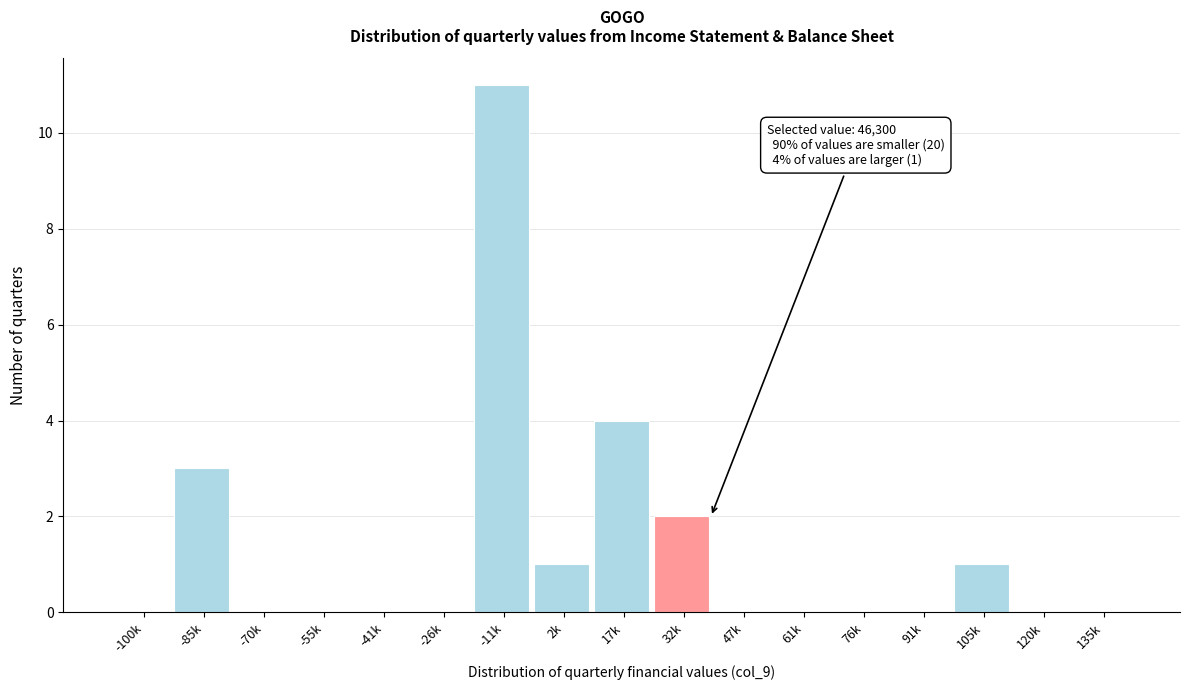

Reading right to left, extract all data points from this chart.

135k=0	120k=0	105k=1	91k=0	76k=0	61k=0	47k=0	32k=2	17k=4	2k=1	-11k=11	-26k=0	-41k=0	-55k=0	-70k=0	-85k=3	-100k=0